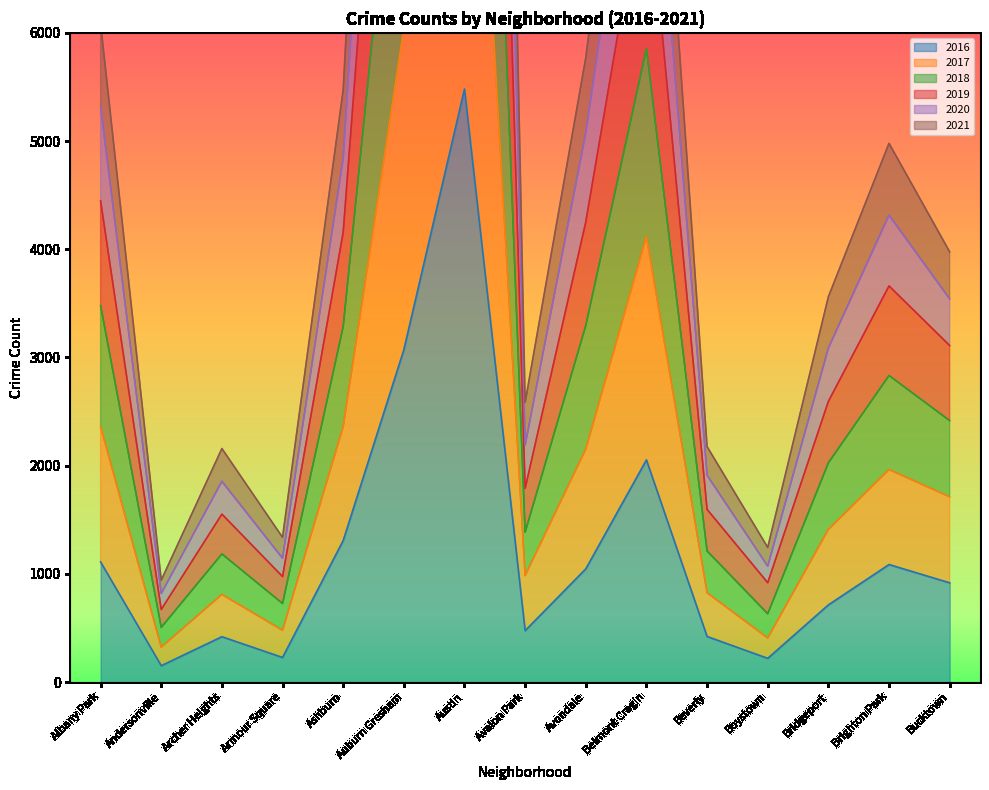

True or false: 2016 has more than 2 points higher than both neighbors.

True